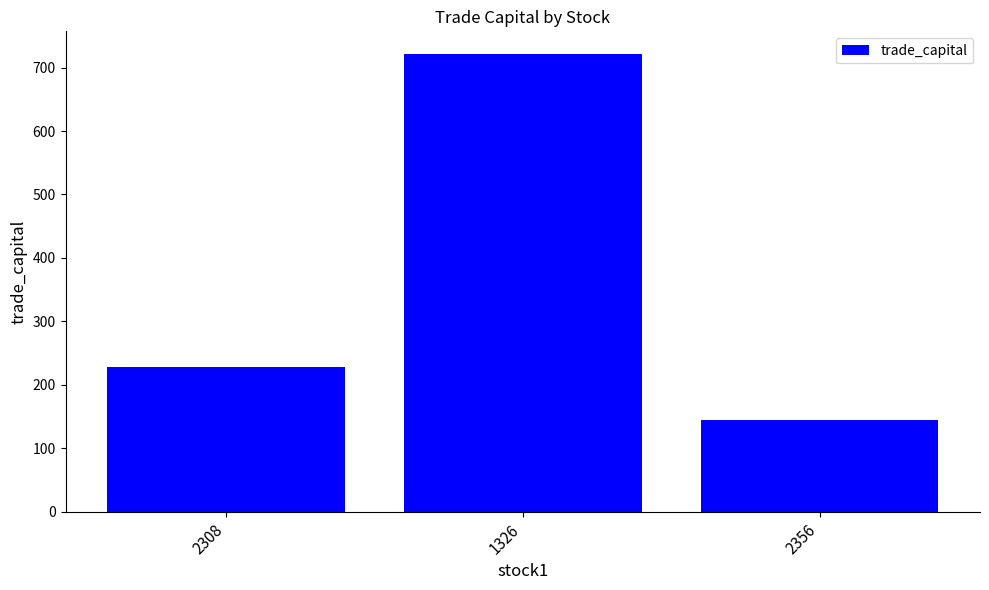

What is the maximum value shown in the chart?

721.1